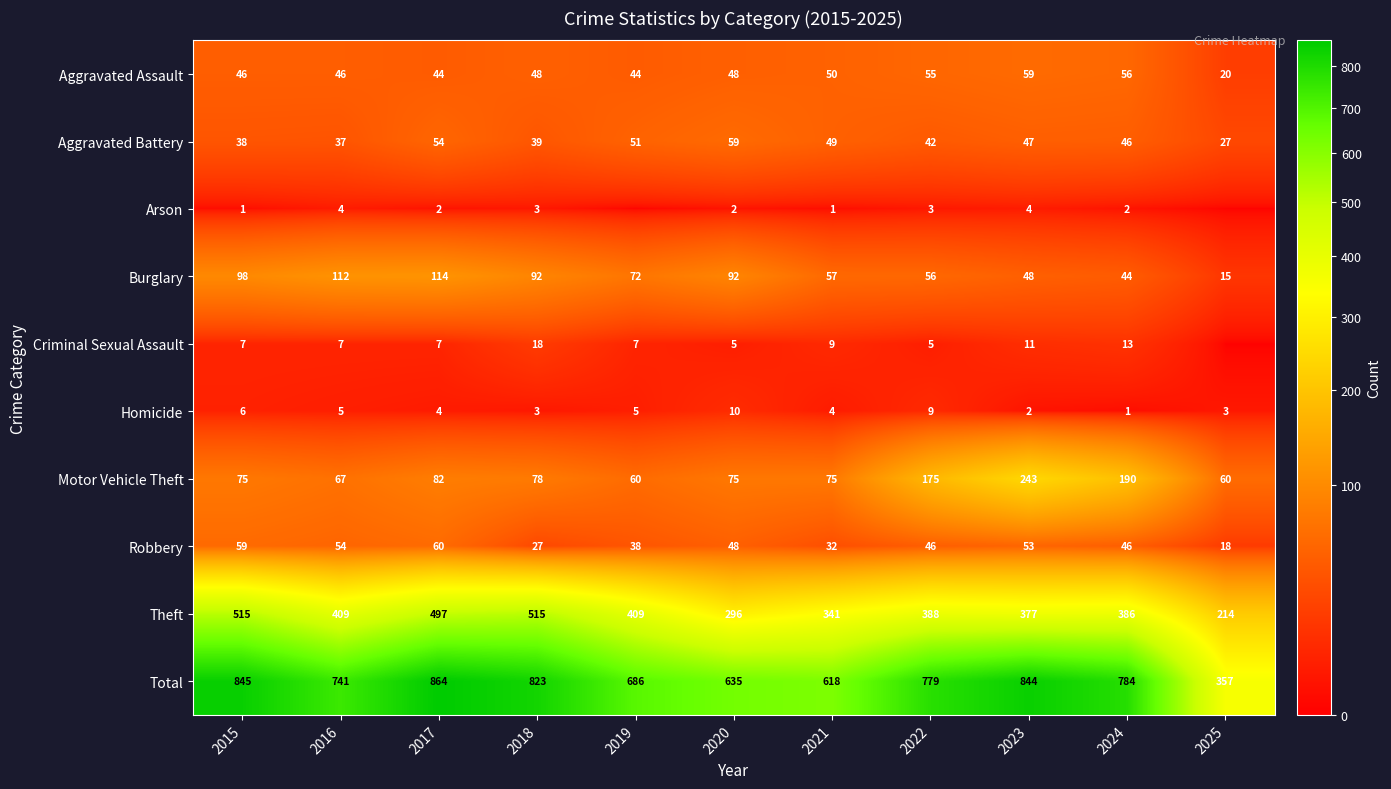

How many data points does each series have?

11